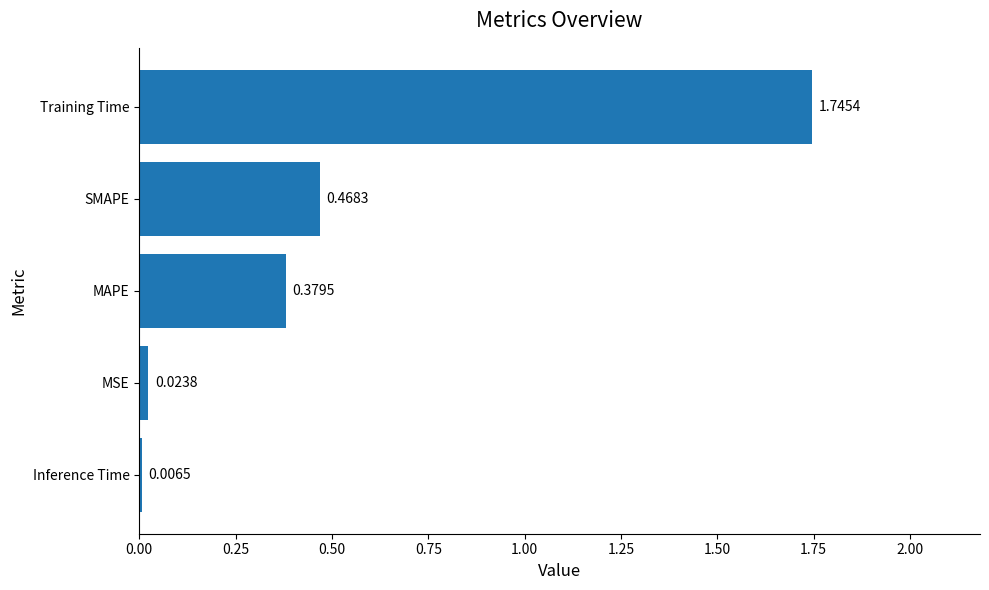

What is the change in value from MAPE to Training Time?

+1.4